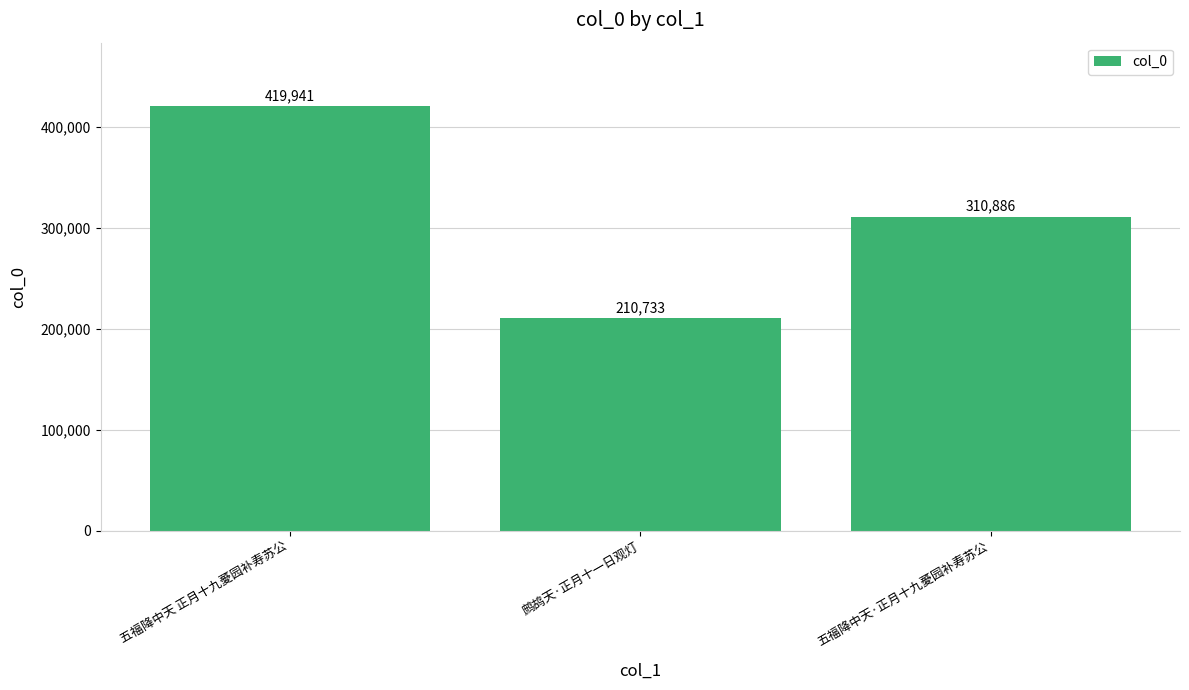

The value at 五福降中天·正月十九薆园补寿苏公 is 310886. True or false?

True